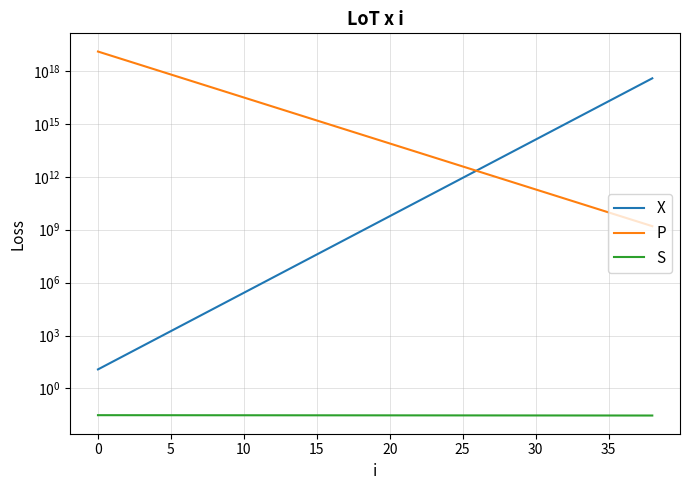

At how many categories does at least one series exceed 11671755800060471296?

1